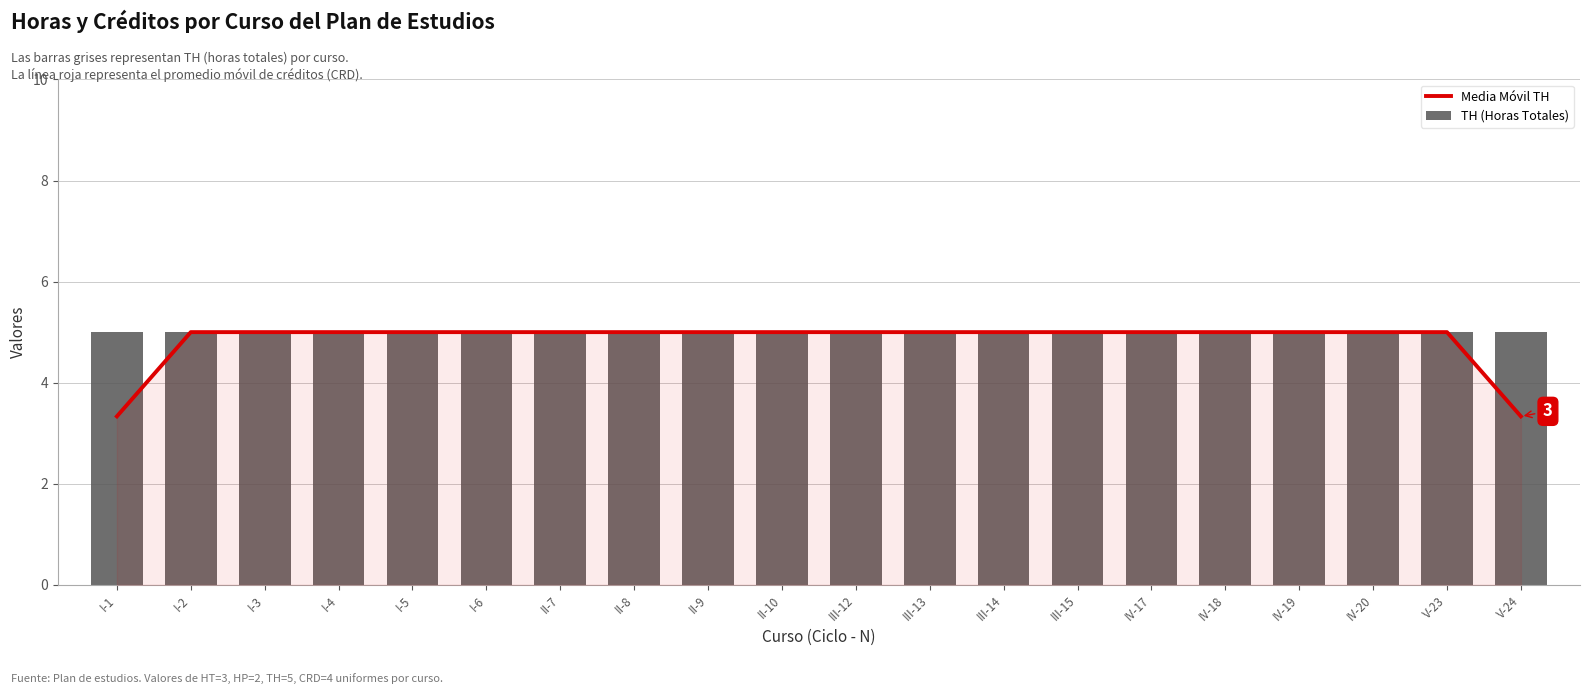

How many groups of bars are there?

20